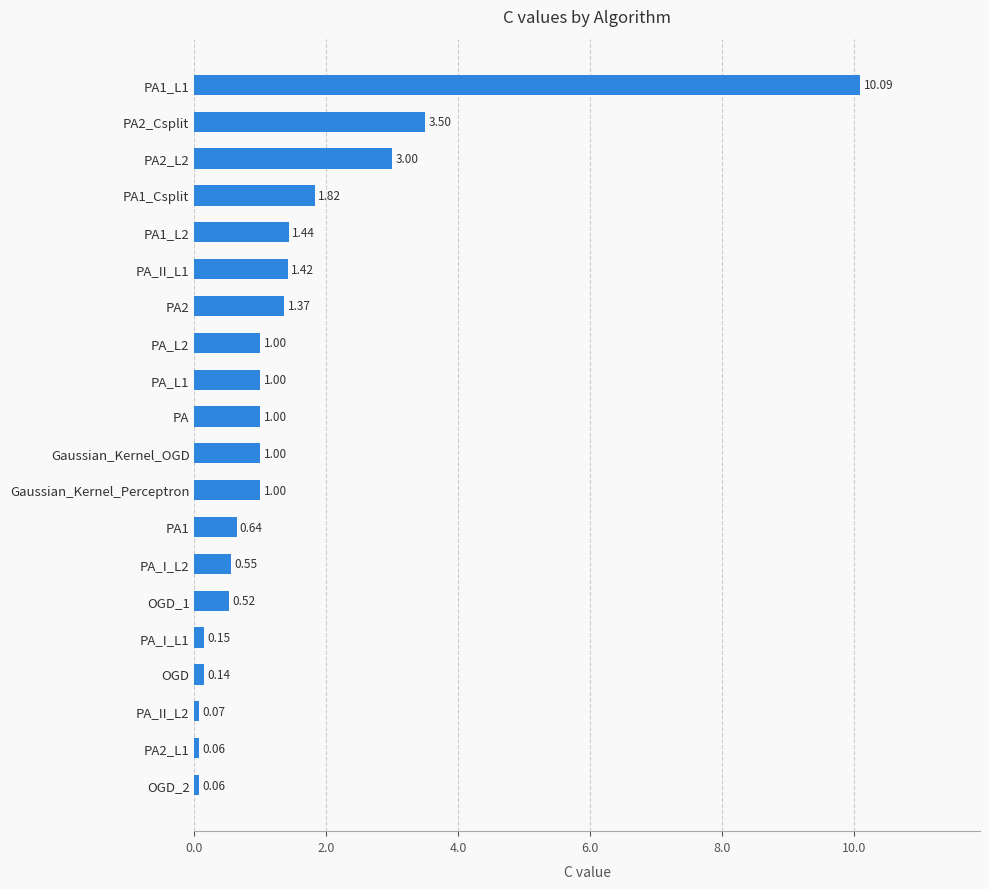

What is the ratio of the value at Gaussian_Kernel_OGD to the value at PA2?

0.7